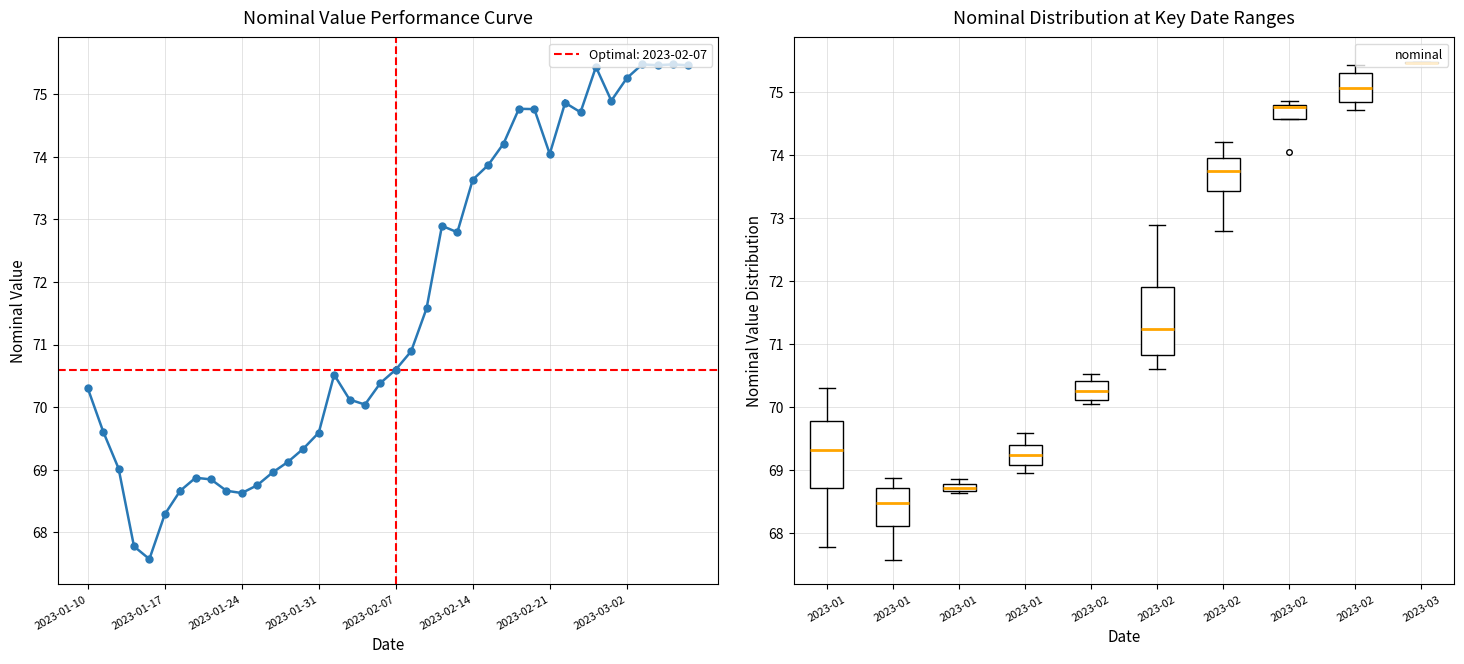

What is the label of the 13th point from the left?

2023-01-26